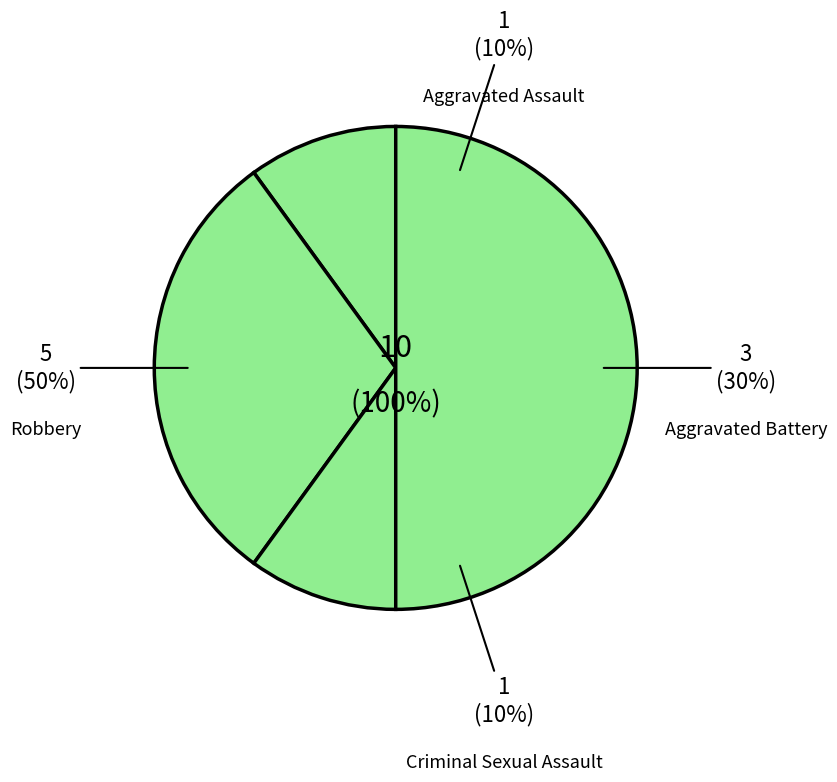

Does Criminal Sexual Assault represent more than half of the total?

No